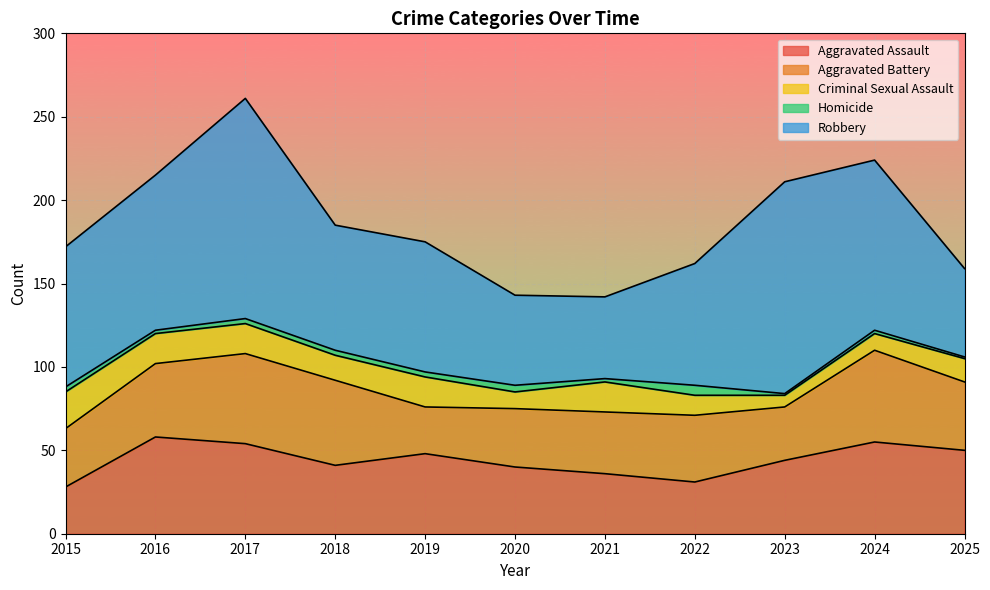

Between 2023 and 2024, which is larger?

2024